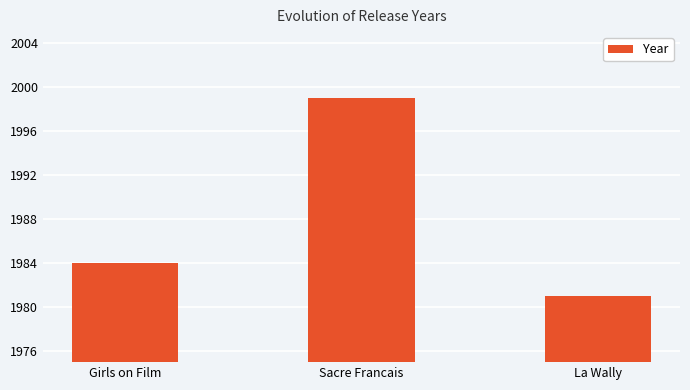

List the labels in order of value, largest first.

Sacre Francais, Girls on Film, La Wally